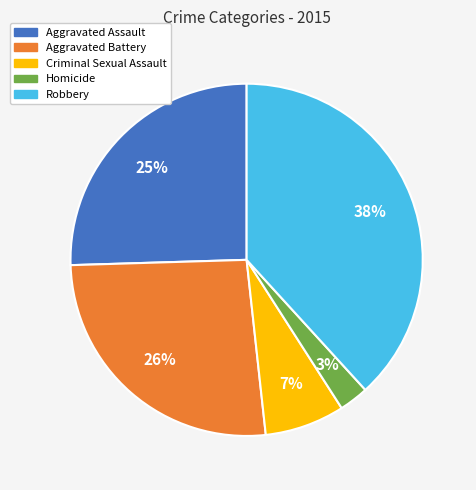

Rank the categories by value from lowest to highest.

Homicide, Criminal Sexual Assault, Aggravated Assault, Aggravated Battery, Robbery